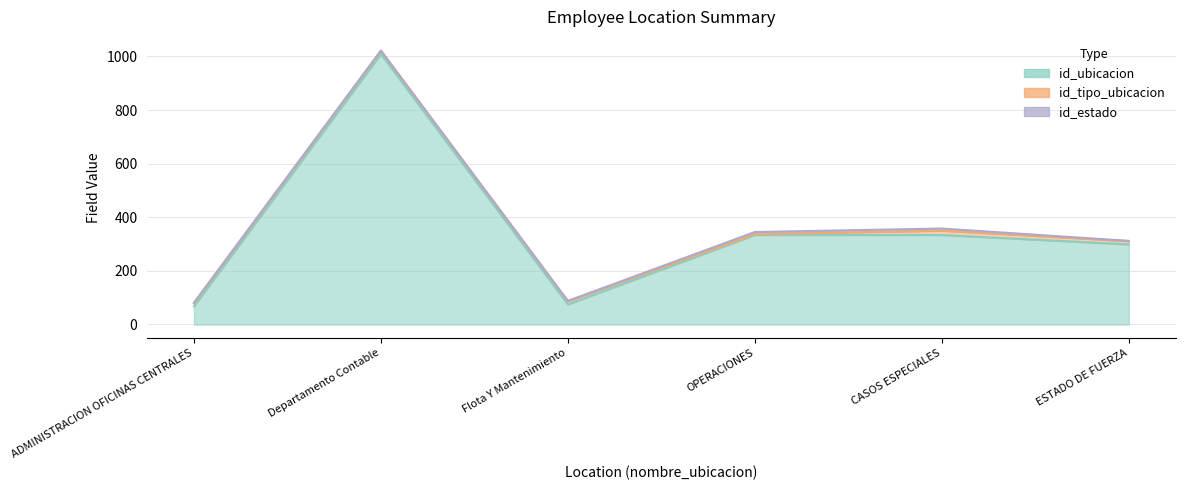

What are all the series names shown in the legend?

id_ubicacion, id_tipo_ubicacion, id_estado